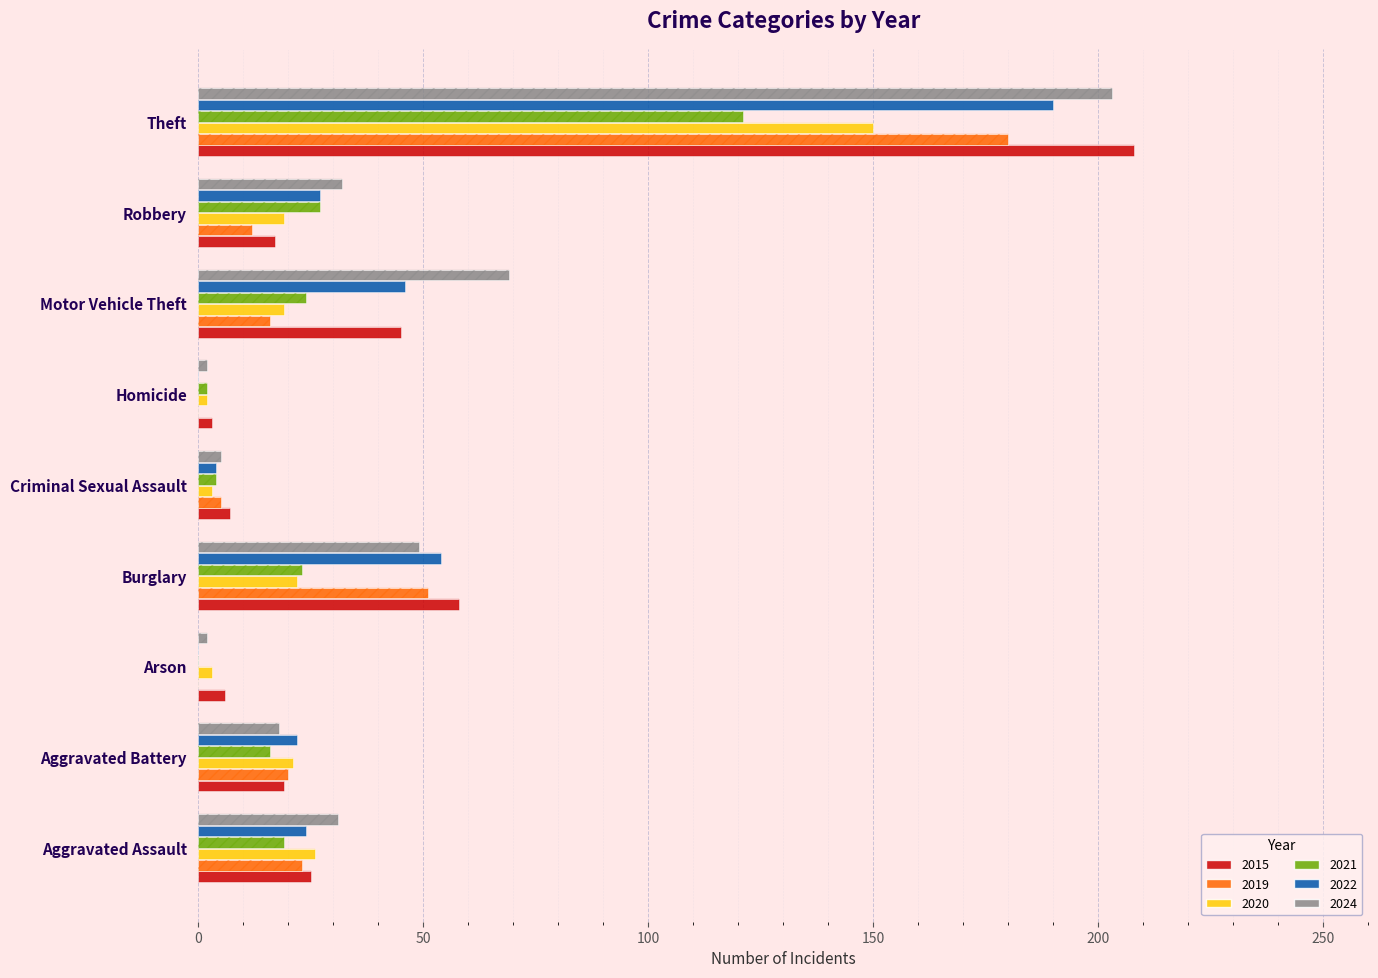

Is the value of 2020 at Theft greater than the value of 2015 at Aggravated Battery?

Yes